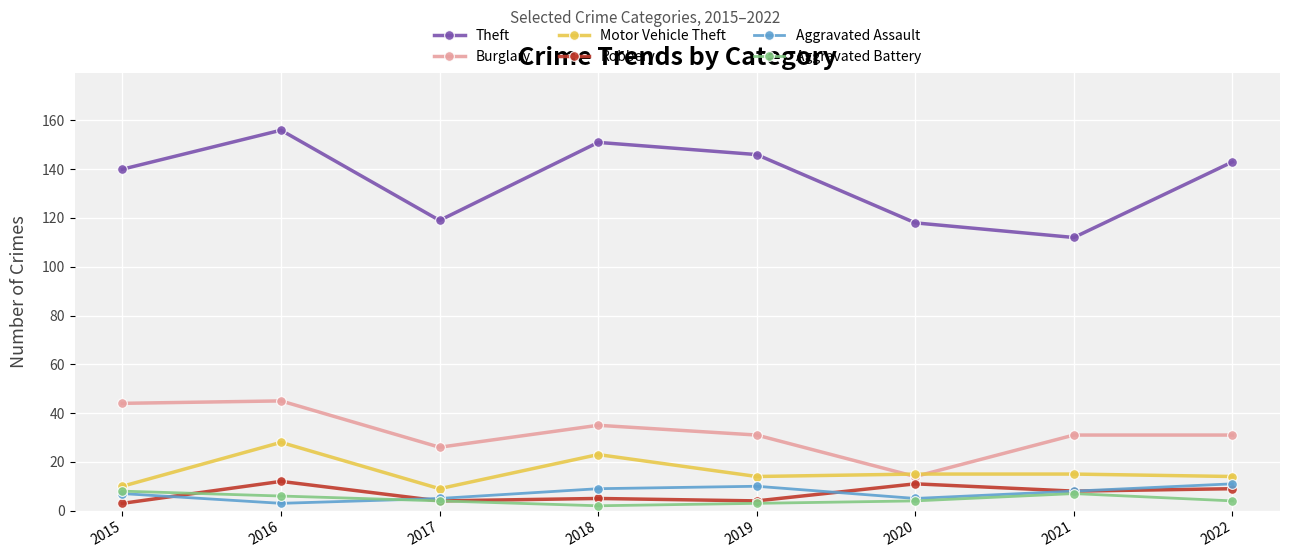

True or false: Aggravated Assault and Theft cross at least once.

False